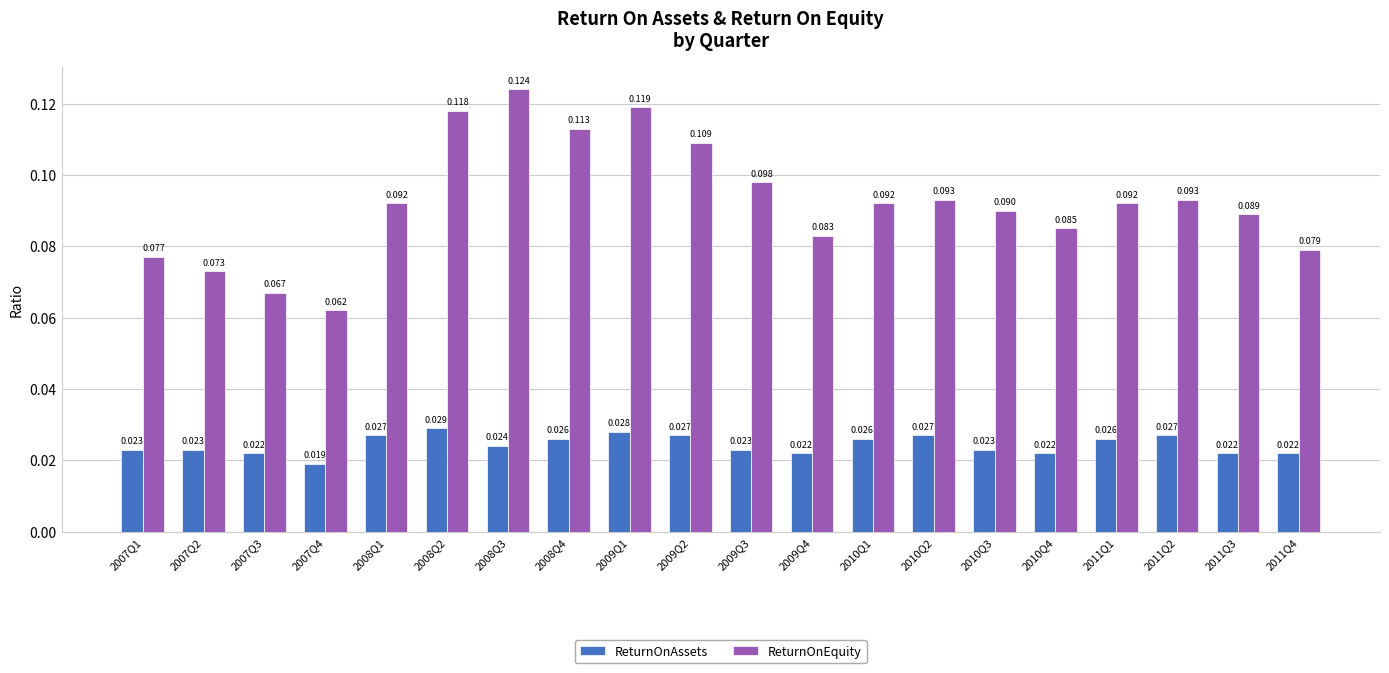

Rank the series by their maximum value, from lowest to highest.

ReturnOnAssets, ReturnOnEquity